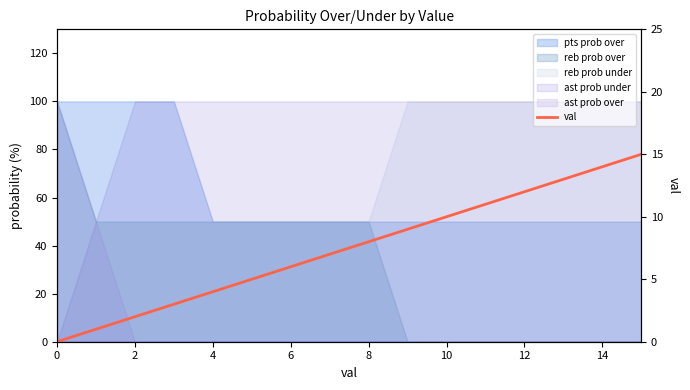

How many data points are less than 8?

8